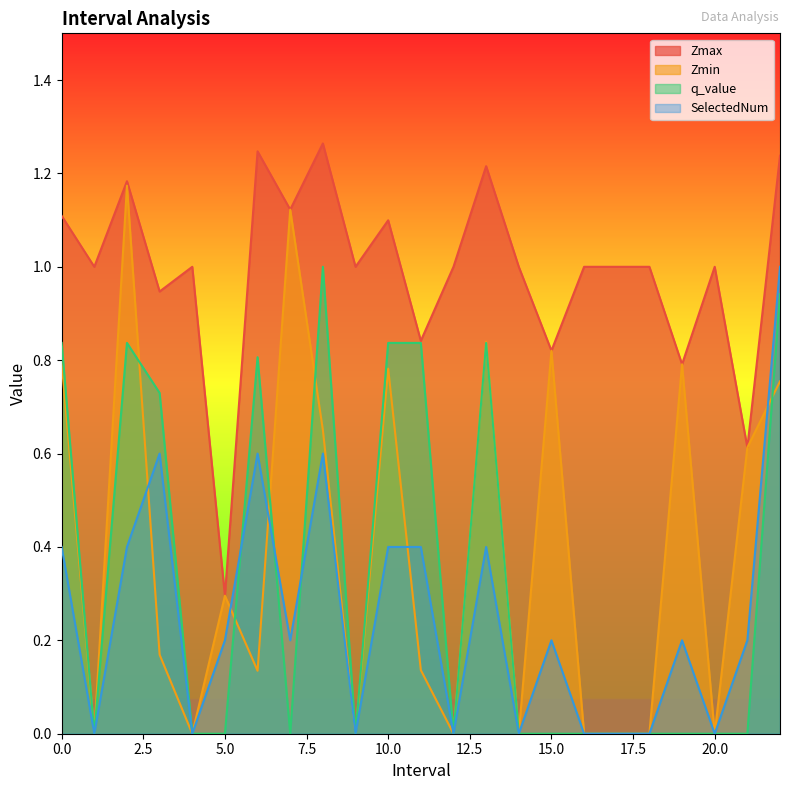

Reading left to right, extract all data points from this chart.

Zmax: 0.0=1.1	1.0=1.0	2.0=1.2	3.0=0.9	4.0=1.0	5.0=0.3	6.0=1.2	7.0=1.1	8.0=1.3	9.0=1.0	10.0=1.1	11.0=0.8	12.0=1.0	13.0=1.2	14.0=1.0	15.0=0.8	16.0=1.0	17.0=1.0	18.0=1.0	19.0=0.8	20.0=1.0	21.0=0.6	22.0=1.2
Zmin: 0.0=0.8	1.0=0.0	2.0=1.2	3.0=0.2	4.0=0.0	5.0=0.3	6.0=0.1	7.0=1.1	8.0=0.7	9.0=0.0	10.0=0.8	11.0=0.1	12.0=0.0	13.0=0.8	14.0=0.0	15.0=0.8	16.0=0.0	17.0=0.0	18.0=0.0	19.0=0.8	20.0=0.0	21.0=0.6	22.0=0.8
q_value: 0.0=0.8	1.0=0.0	2.0=0.8	3.0=0.7	4.0=0.0	5.0=-0.0	6.0=0.8	7.0=-0.0	8.0=1.0	9.0=0.0	10.0=0.8	11.0=0.8	12.0=0.0	13.0=0.8	14.0=0.0	15.0=-0.0	16.0=0.0	17.0=0.0	18.0=0.0	19.0=-0.0	20.0=0.0	21.0=-0.0	22.0=0.9
SelectedNum: 0.0=0.4	1.0=0.0	2.0=0.4	3.0=0.6	4.0=0.0	5.0=0.2	6.0=0.6	7.0=0.2	8.0=0.6	9.0=0.0	10.0=0.4	11.0=0.4	12.0=0.0	13.0=0.4	14.0=0.0	15.0=0.2	16.0=0.0	17.0=0.0	18.0=0.0	19.0=0.2	20.0=0.0	21.0=0.2	22.0=1.0